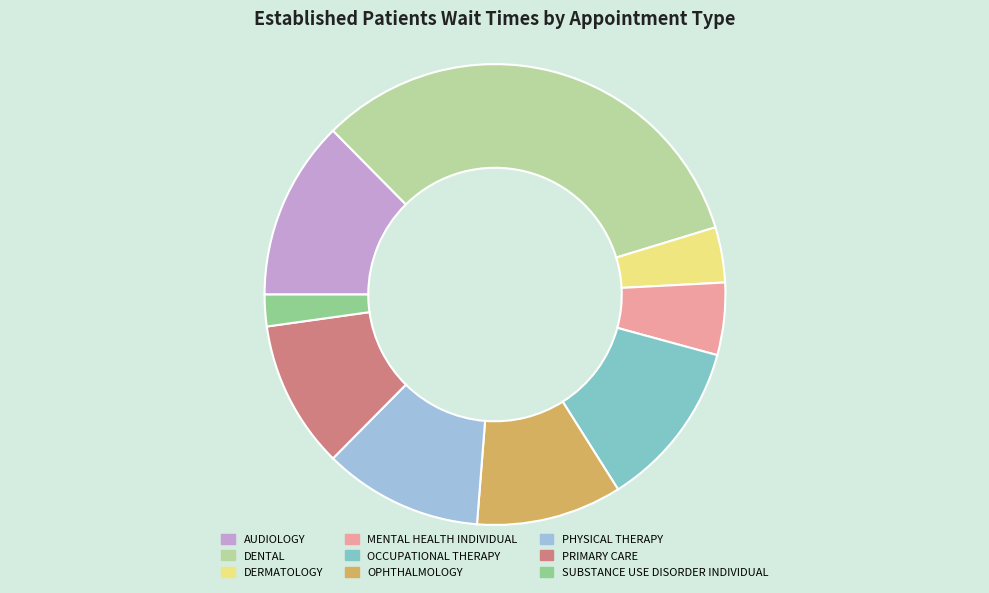

Is the sum of PRIMARY CARE and MENTAL HEALTH INDIVIDUAL greater than half?

No